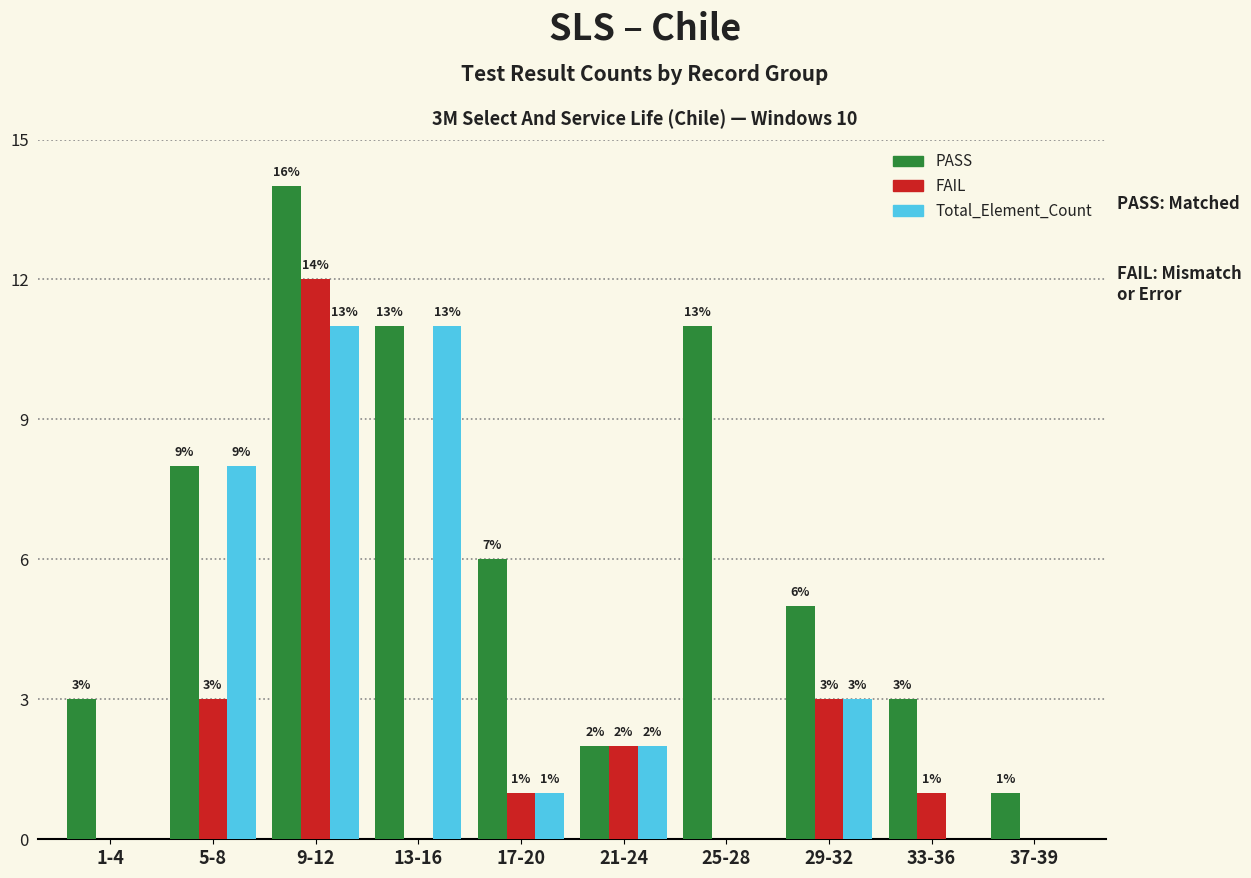

At which category does the chart reach its peak across all series?

9-12